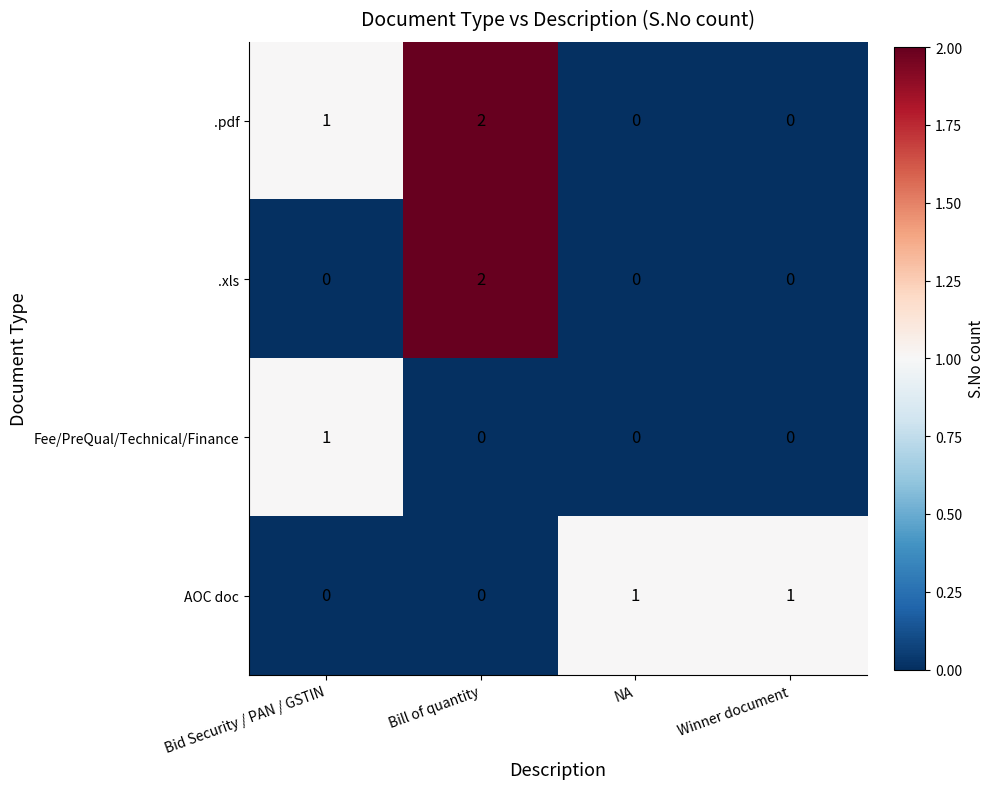

At which category is the sum across all series the highest?

Bill of quantity